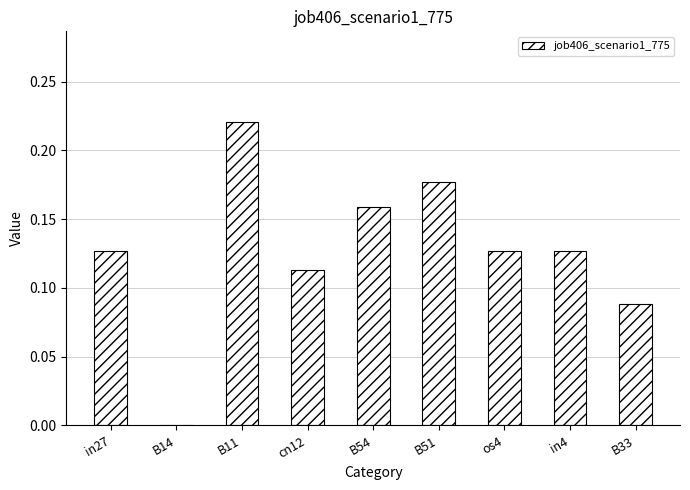

What is the sum of the values at B11 and B54?

0.4